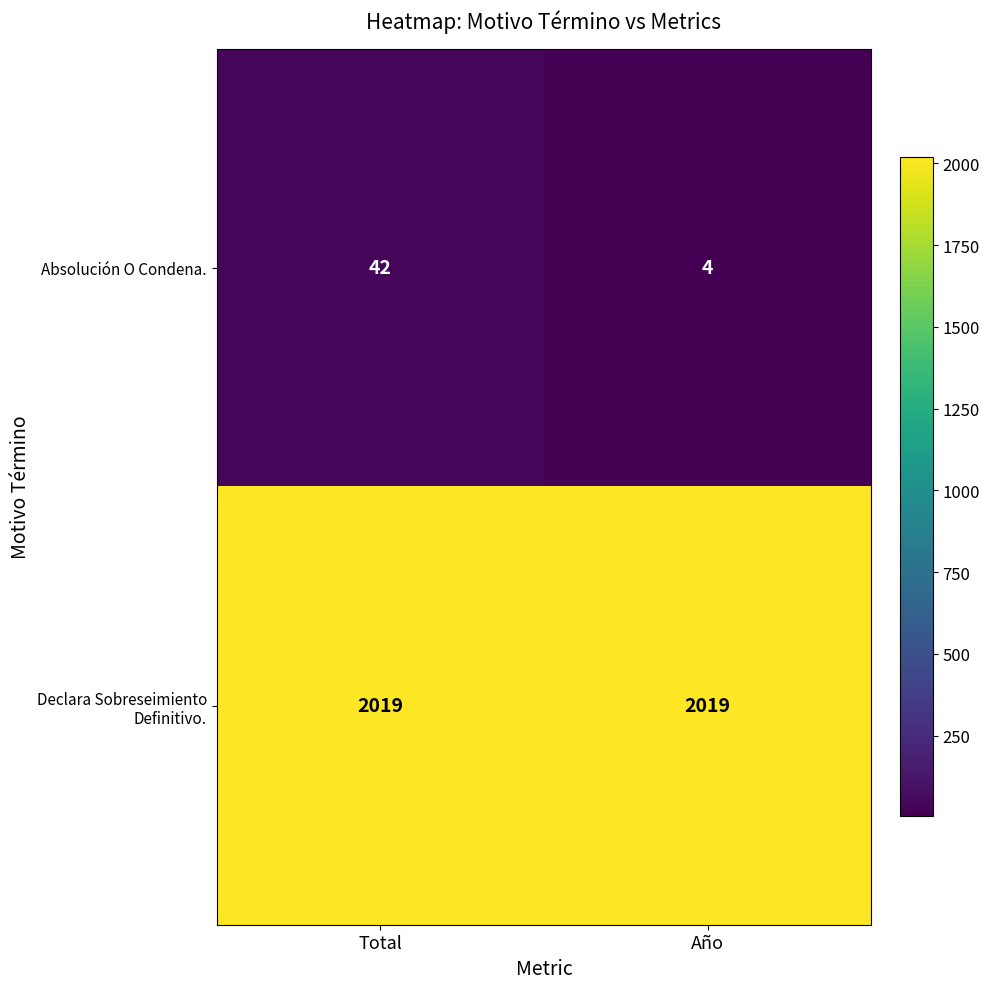

Which category has the lowest value across all series?

Año